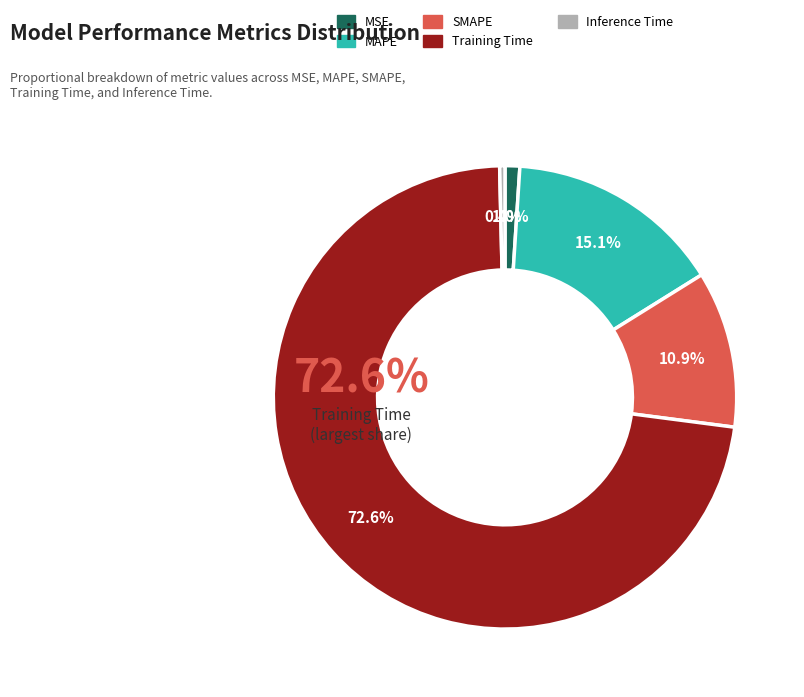

True or false: MAPE accounts for 26% of the total.

False